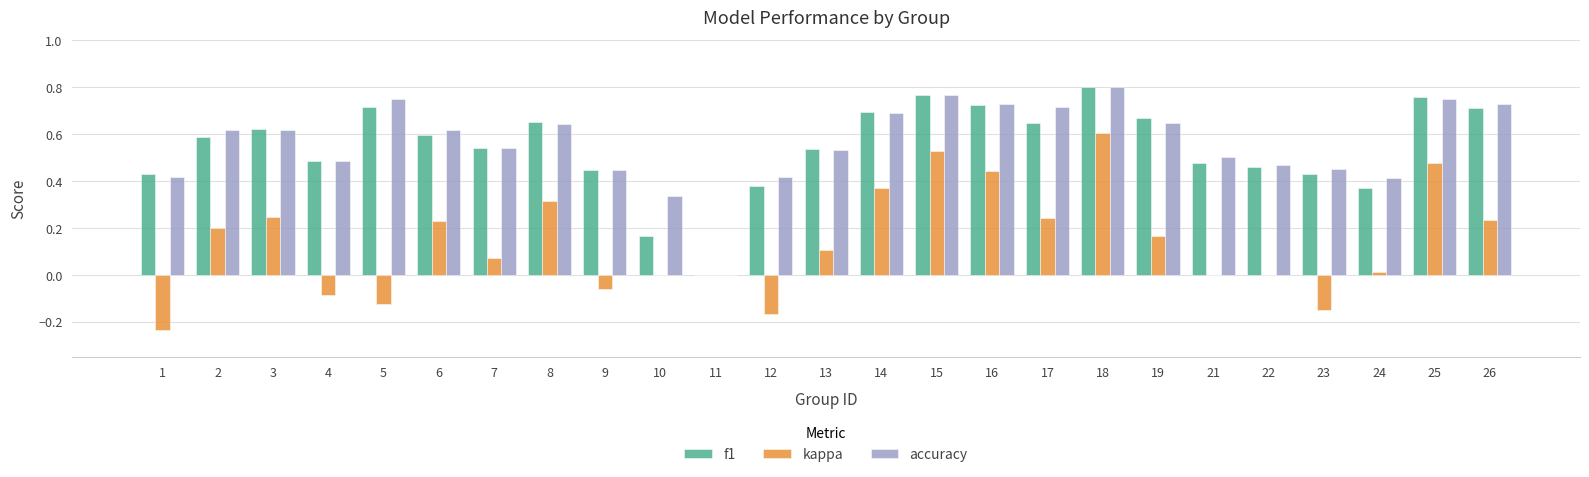

Where is accuracy nearest to the value 0?

11